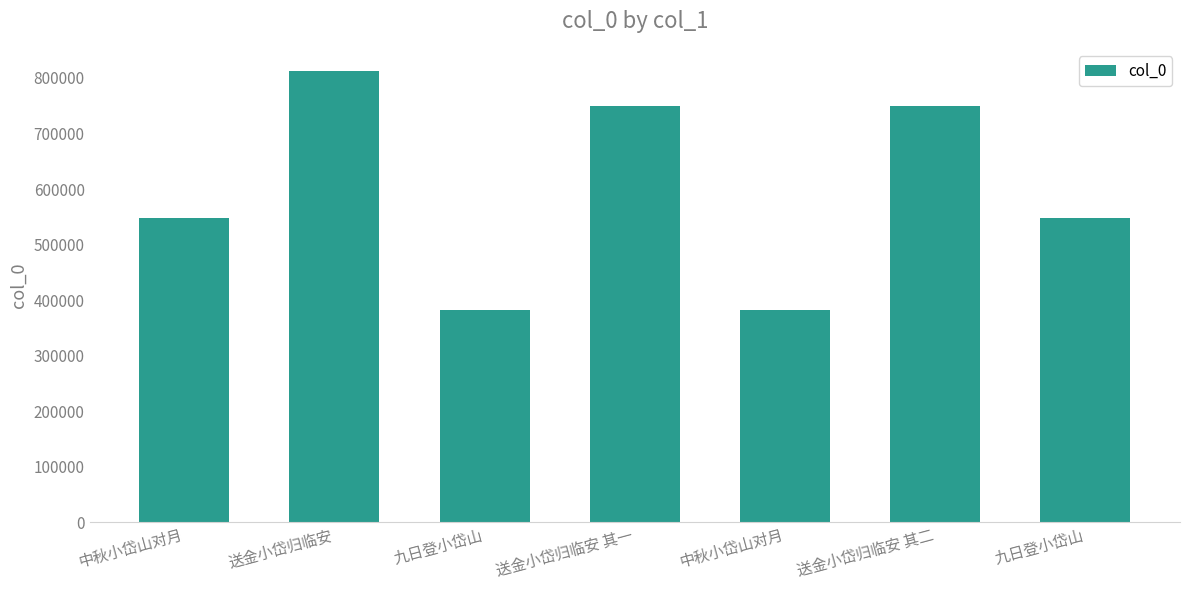

Is it true that the value at 送金小岱归临安 is 811762?

True